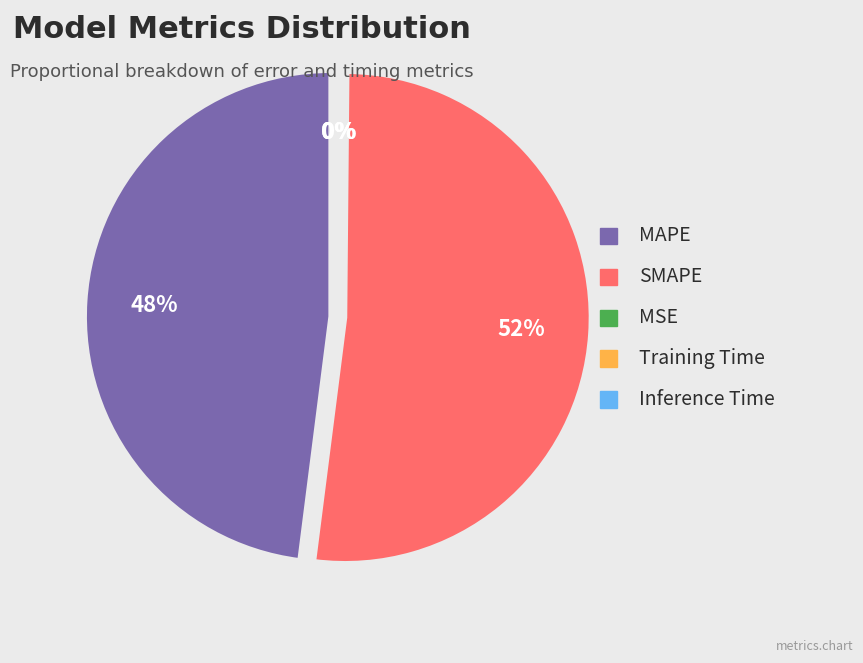

What portion of the pie excludes SMAPE?

48.1%